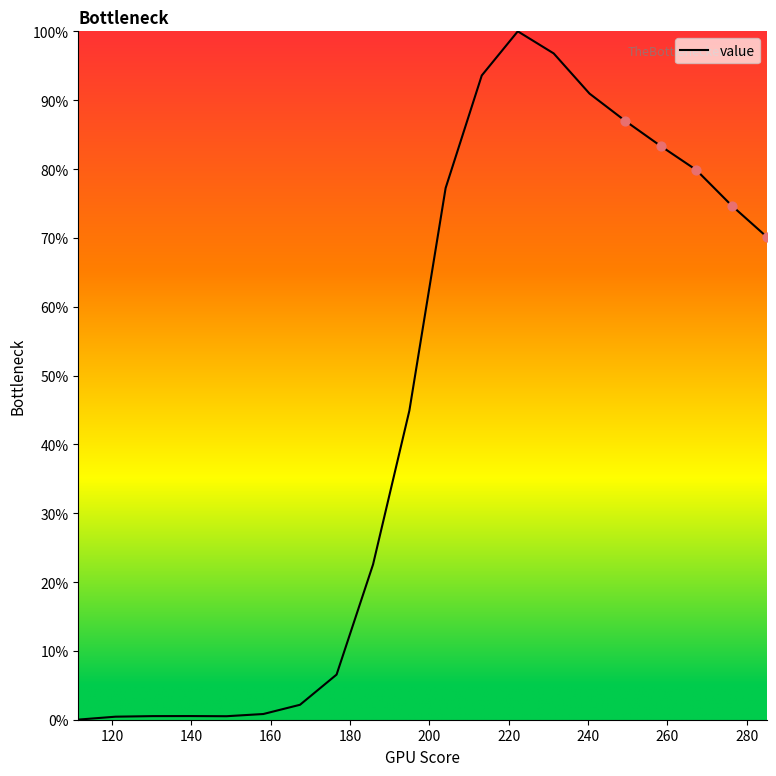

What is the difference between the maximum and minimum values?

100.0